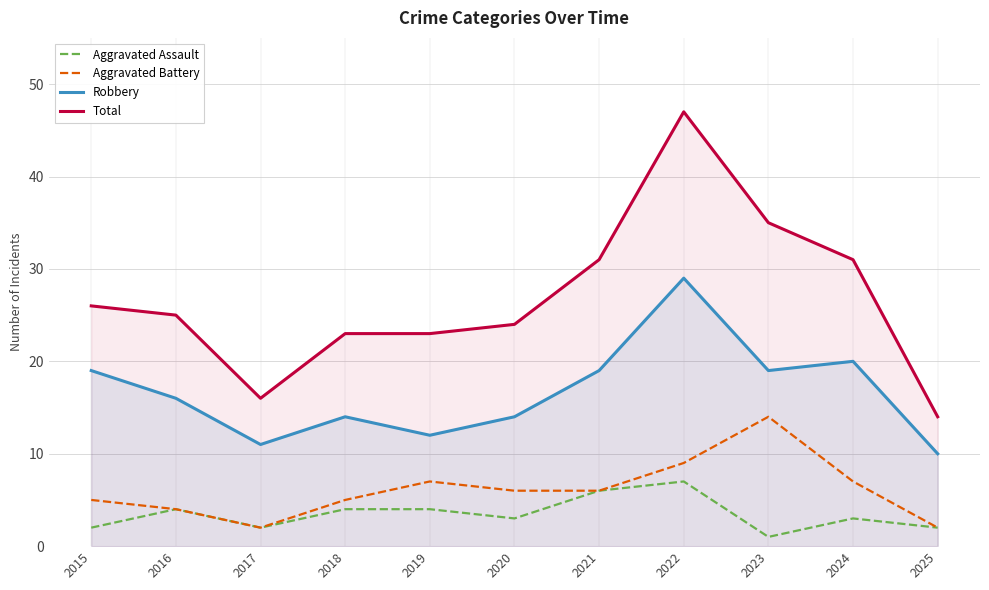

Which series has the largest range (max minus min)?

Total